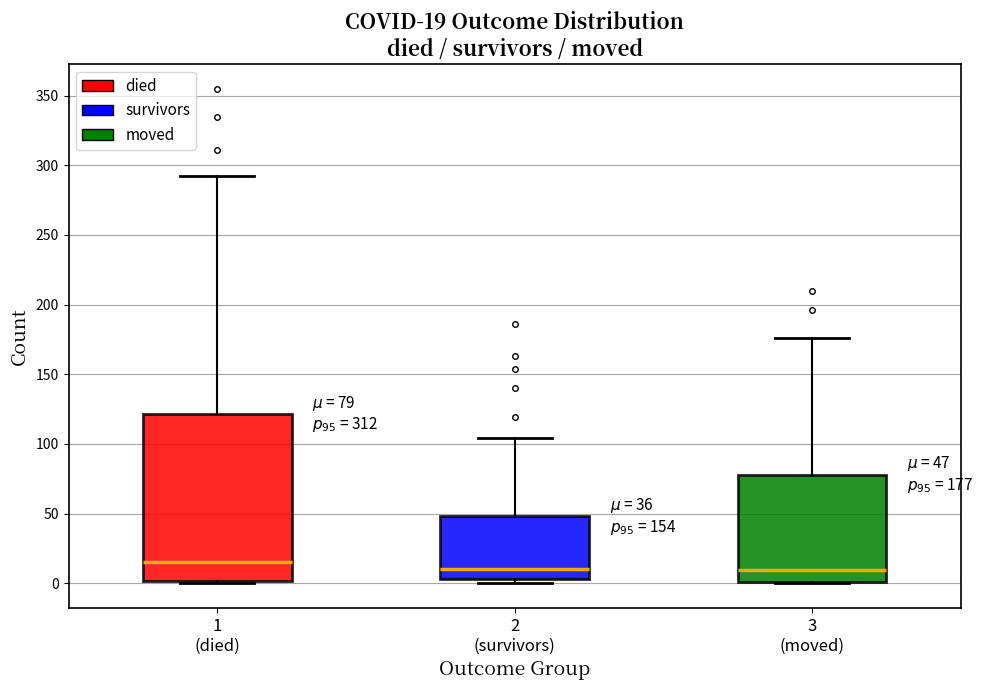

Which box is the tallest, from its lower edge to its upper edge?

1 (died)